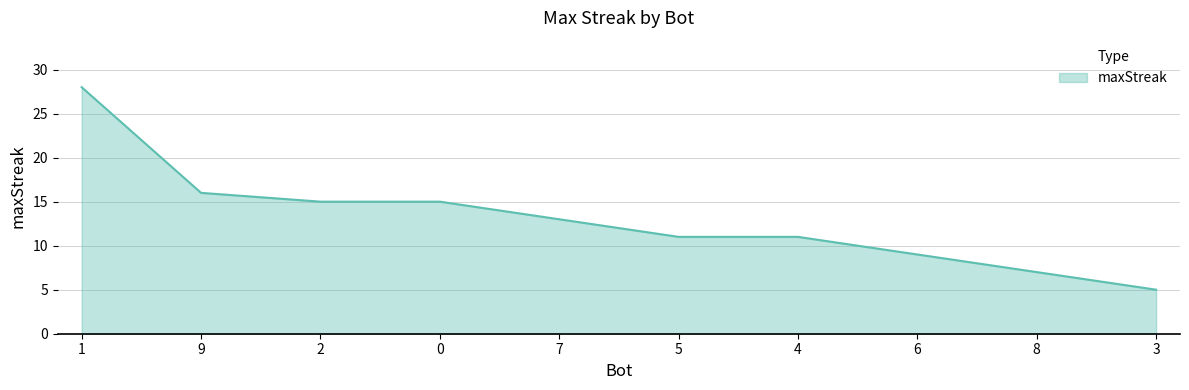

What is the difference between the values at 2 and 3?

10